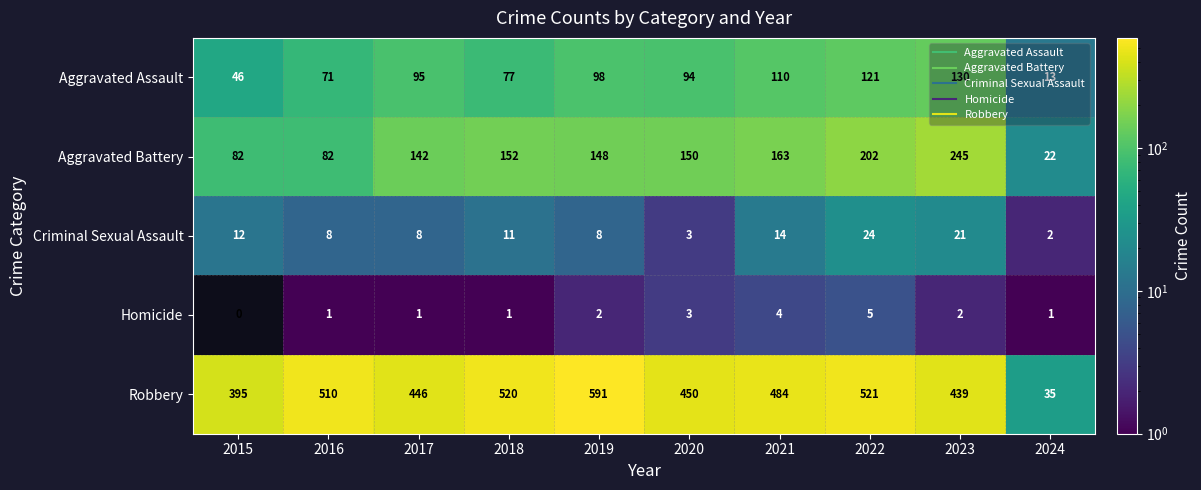

At 2015, list the series in order from smallest to largest.

Homicide, Criminal Sexual Assault, Aggravated Assault, Aggravated Battery, Robbery